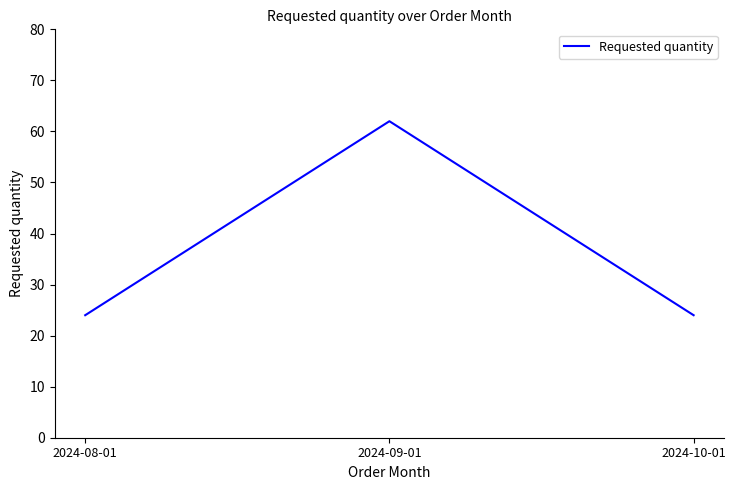

What is the change in value from 2024-08-01 to 2024-09-01?

+38